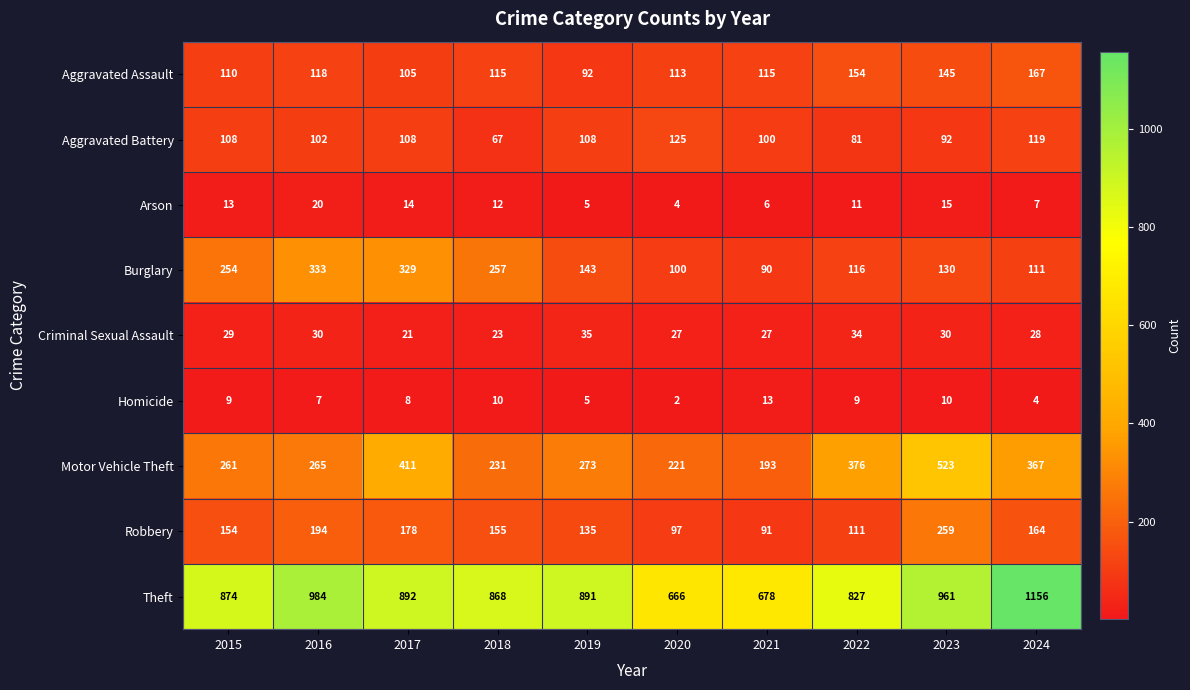

What is the difference between the second highest and second lowest values in the Criminal Sexual Assault series?

11